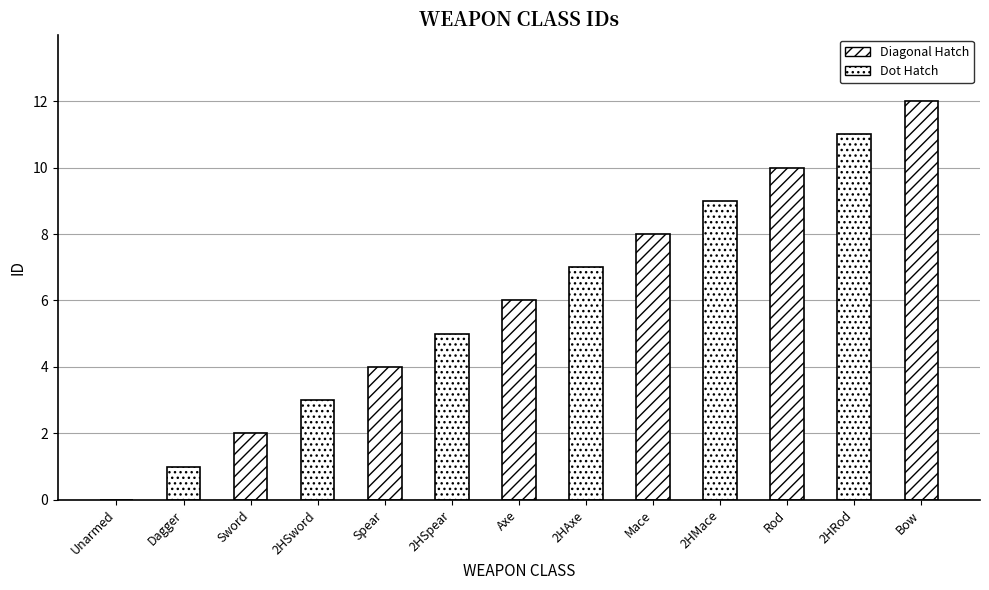

What is the ratio of the value at Axe to the value at Mace?

0.8